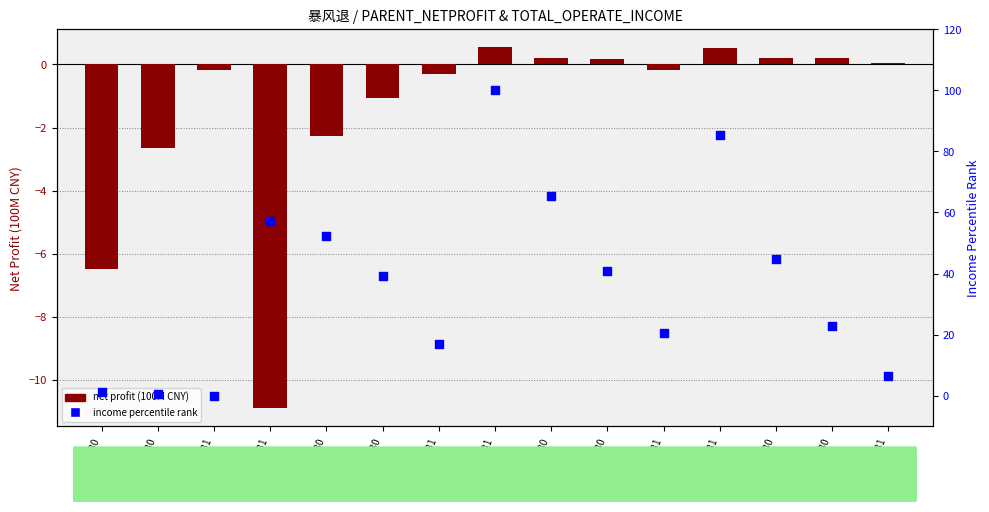

At how many categories does at least one series exceed 92?

1